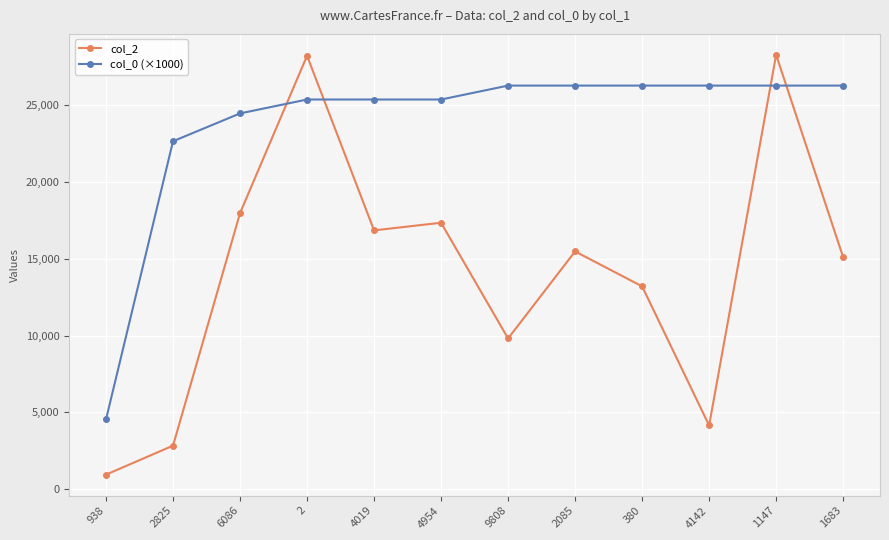

Which label corresponds to the smallest value in the chart?

938